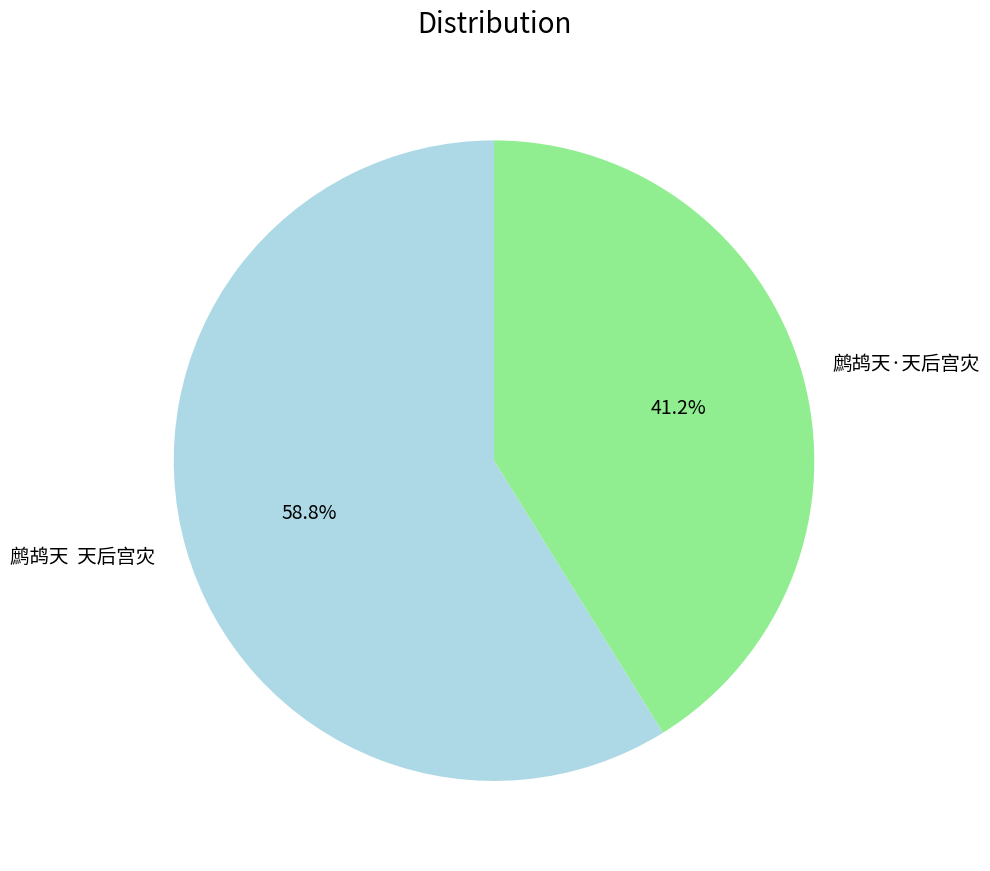

True or false: 鹧鸪天·天后宫灾 accounts for 41% of the total.

True